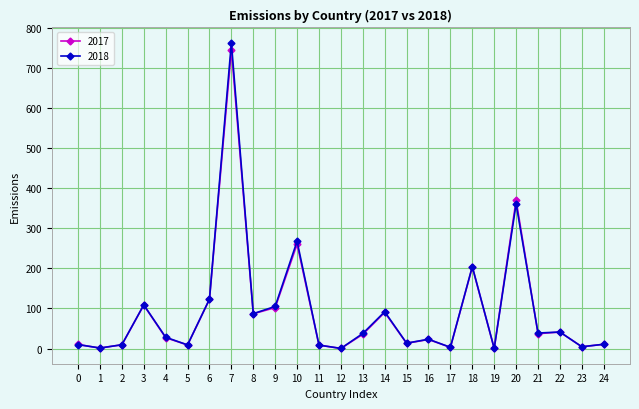

Is the value of 2018 at 17 greater than the value of 2017 at 21?

No